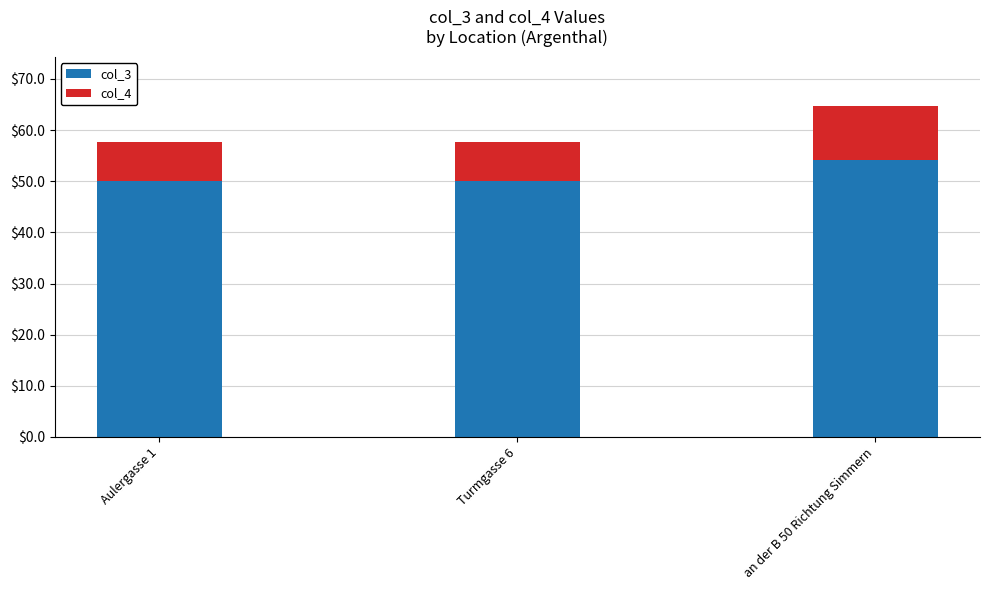

What is the highest value of the col_3 series?

54.1